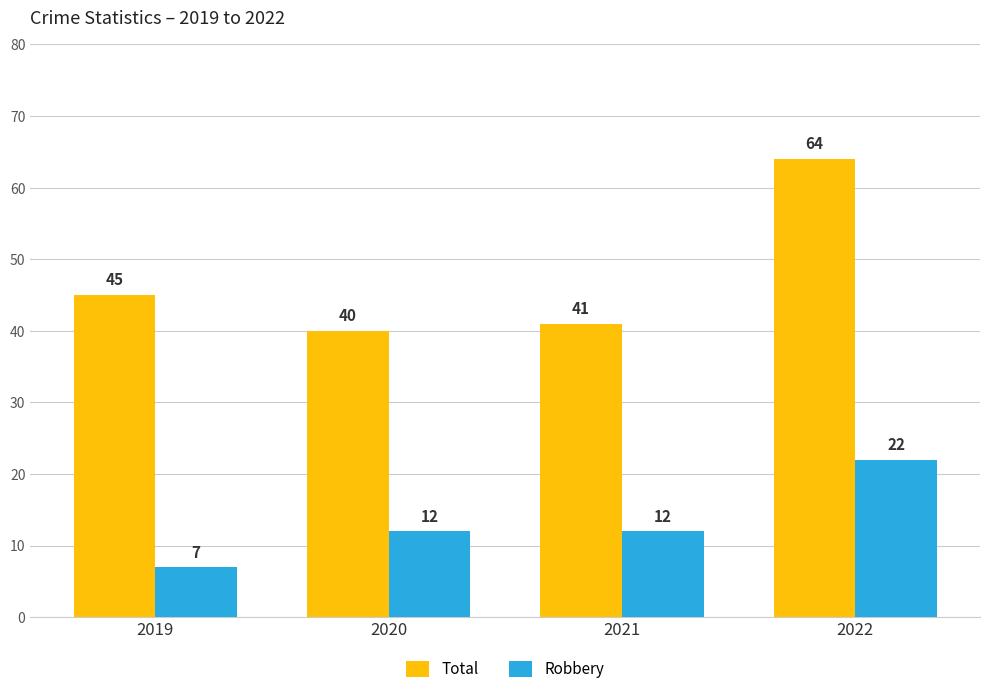

Reading left to right, list all the values displayed in this chart.

Total: 2019=45	2020=40	2021=41	2022=64
Robbery: 2019=7	2020=12	2021=12	2022=22